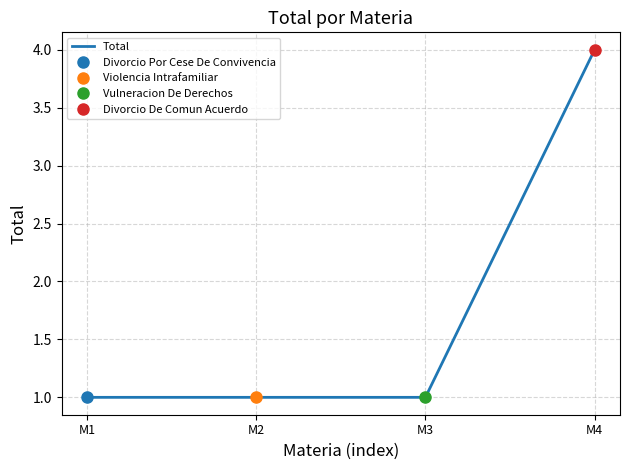

What is the difference between the maximum and minimum values?

3